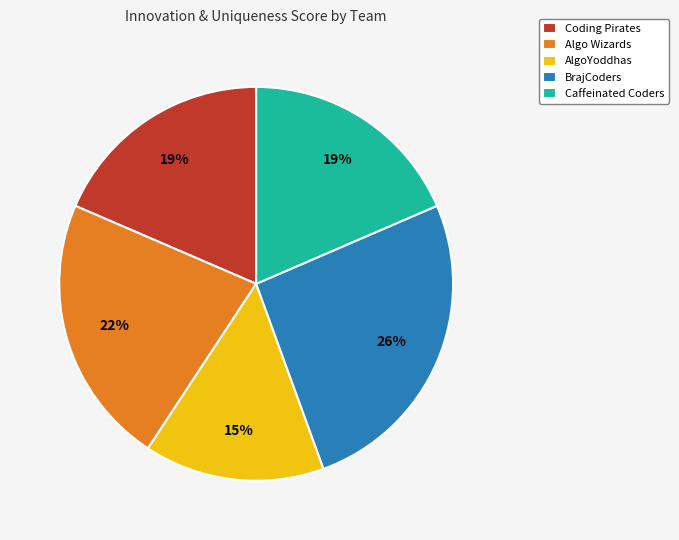

Does Algo Wizards represent more than half of the total?

No